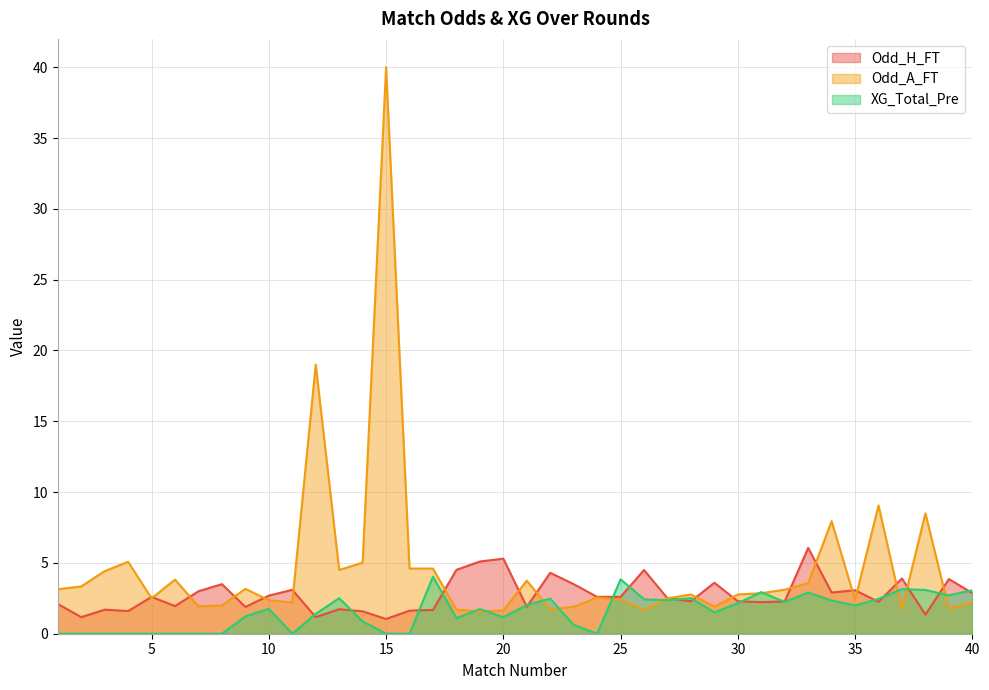

At which label does XG_Total_Pre first exceed 1?

9